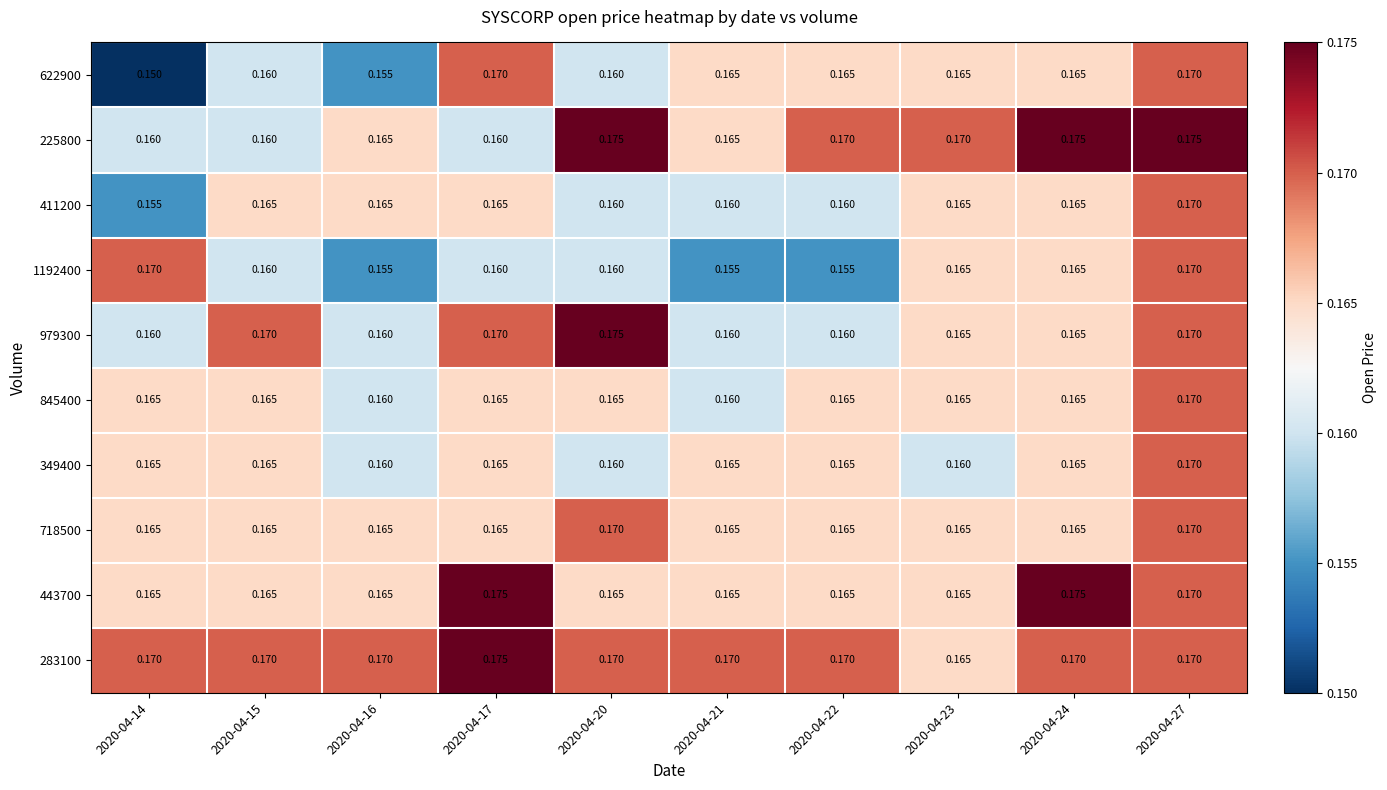

At which category does the chart reach its peak across all series?

2020-04-20